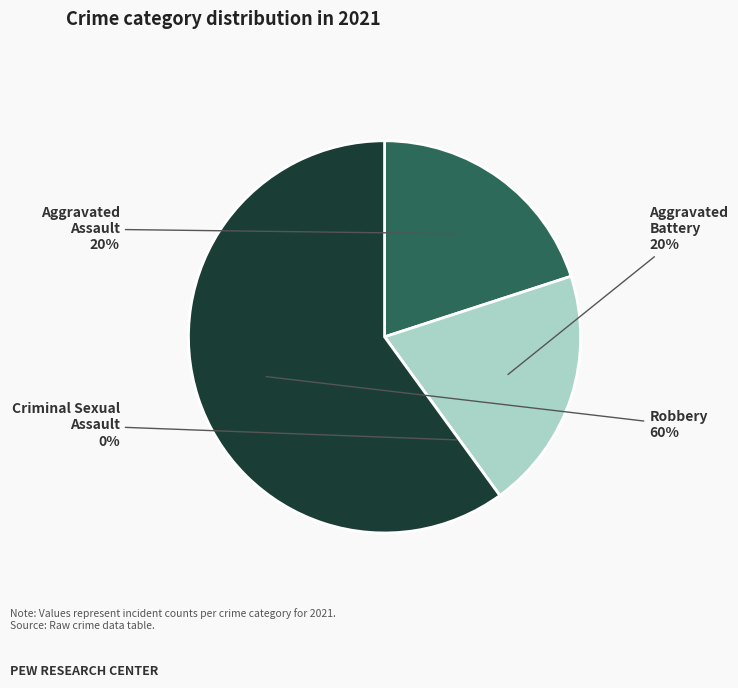

To the nearest percent, what portion does Robbery represent?

60%